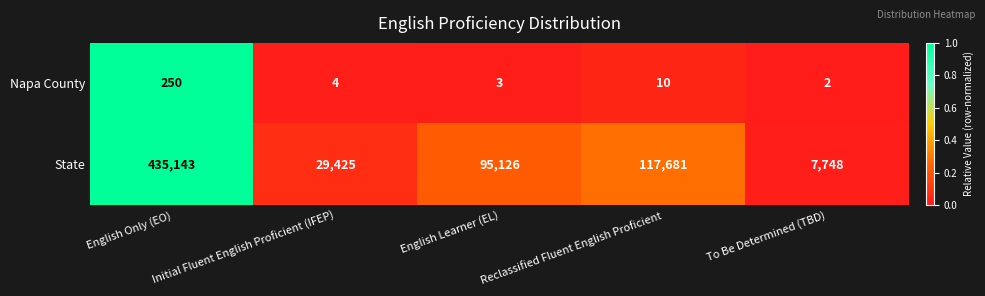

At which label does Napa County first exceed 4?

English Only (EO)